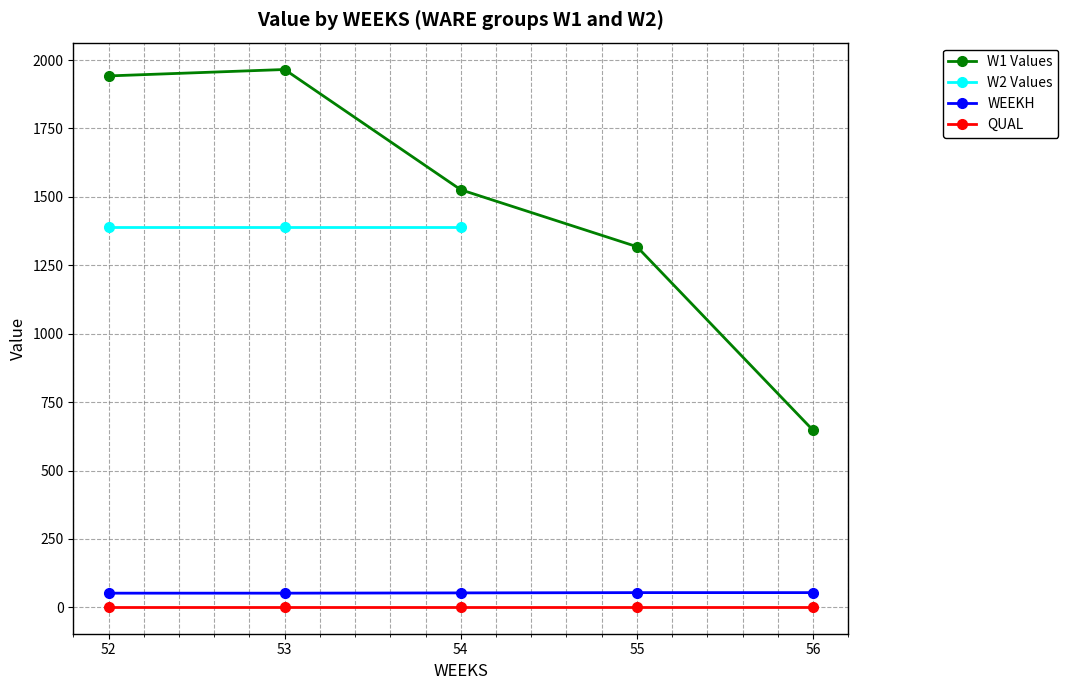

What are all the series names shown in the legend?

W1 Values, W2 Values, WEEKH, QUAL